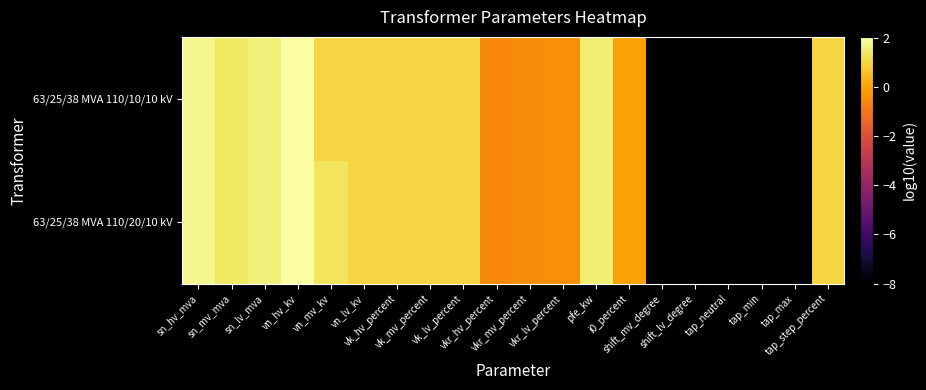

Between sn_lv_mva and tap_min, which series saw the biggest shift?

63/25/38 MVA 110/20/10 kV